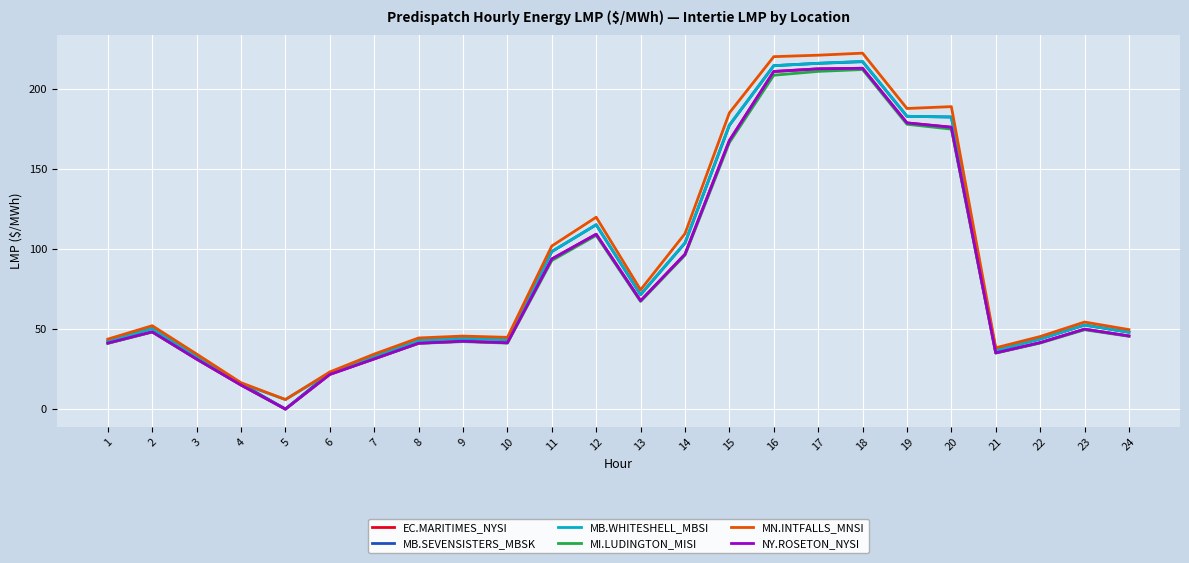

How many lines are shown in the chart?

6